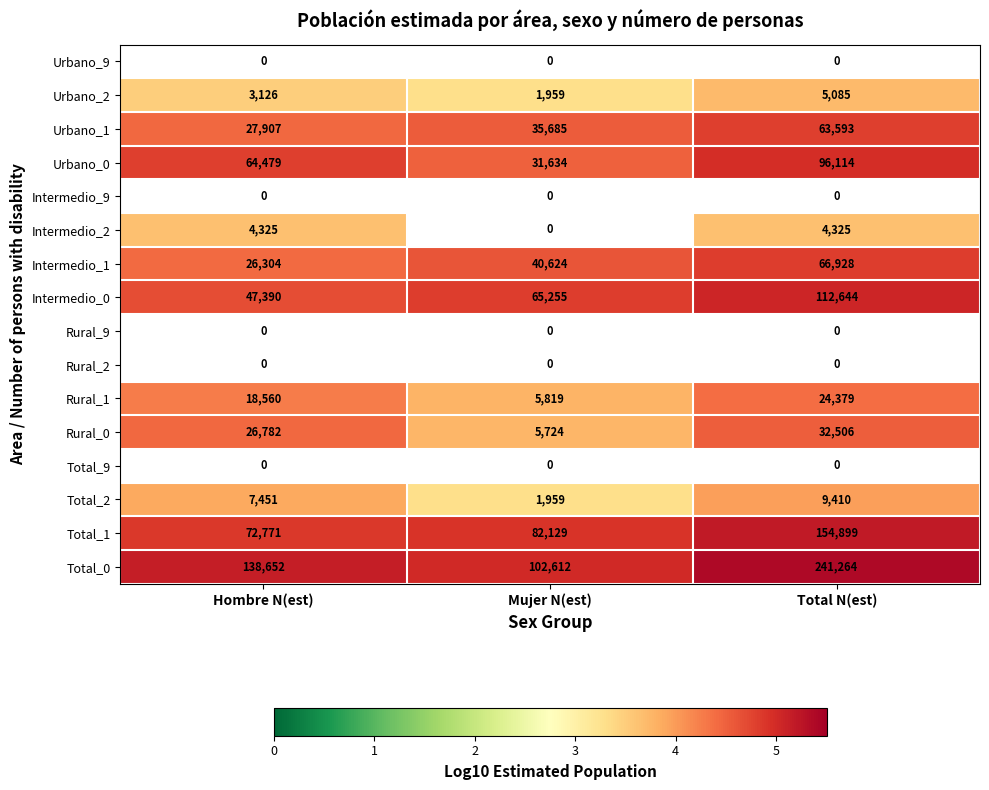

Which label corresponds to the smallest value in the chart?

Mujer N(est)